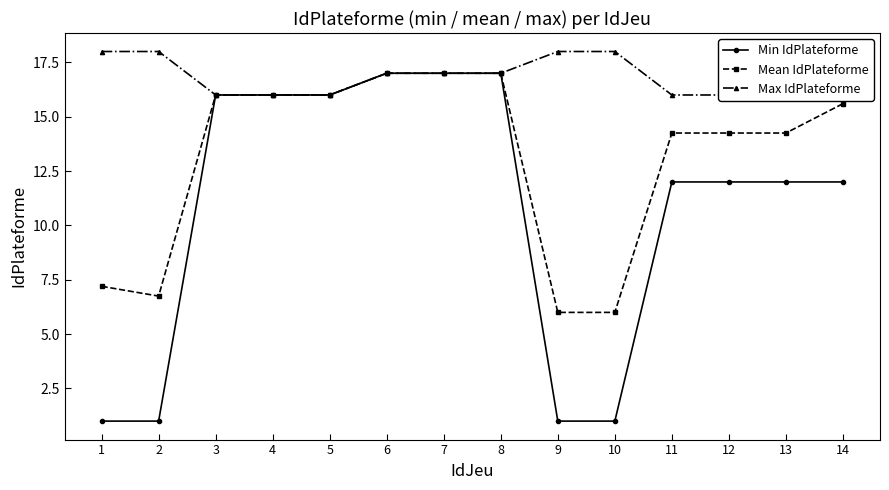

At how many categories does at least one series exceed 9?

14